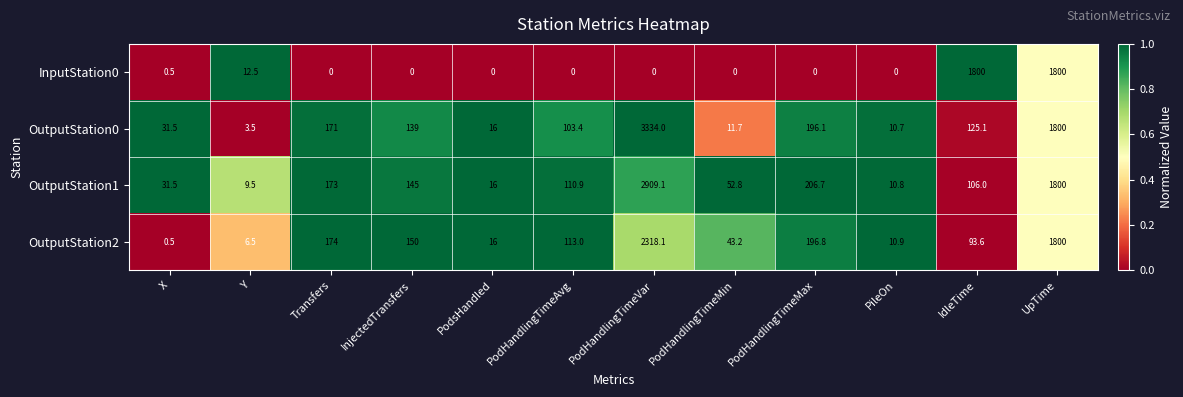

What is the difference between the maximum and minimum values in the OutputStation2 series?

2317.6